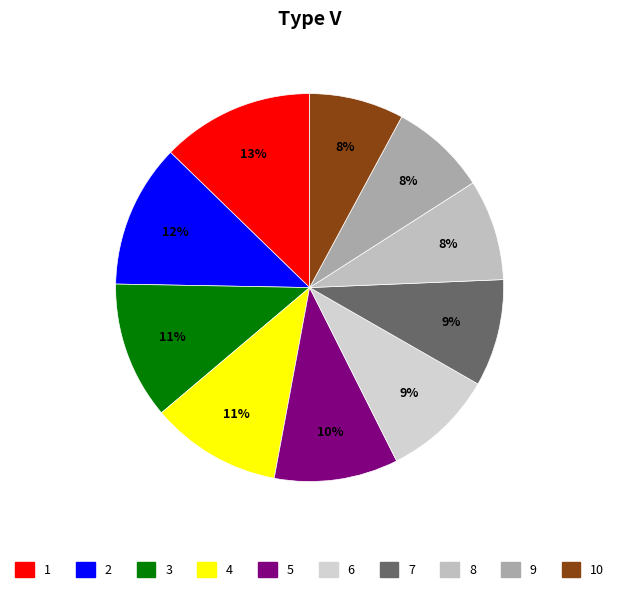

Count the number of slices in the pie.

10